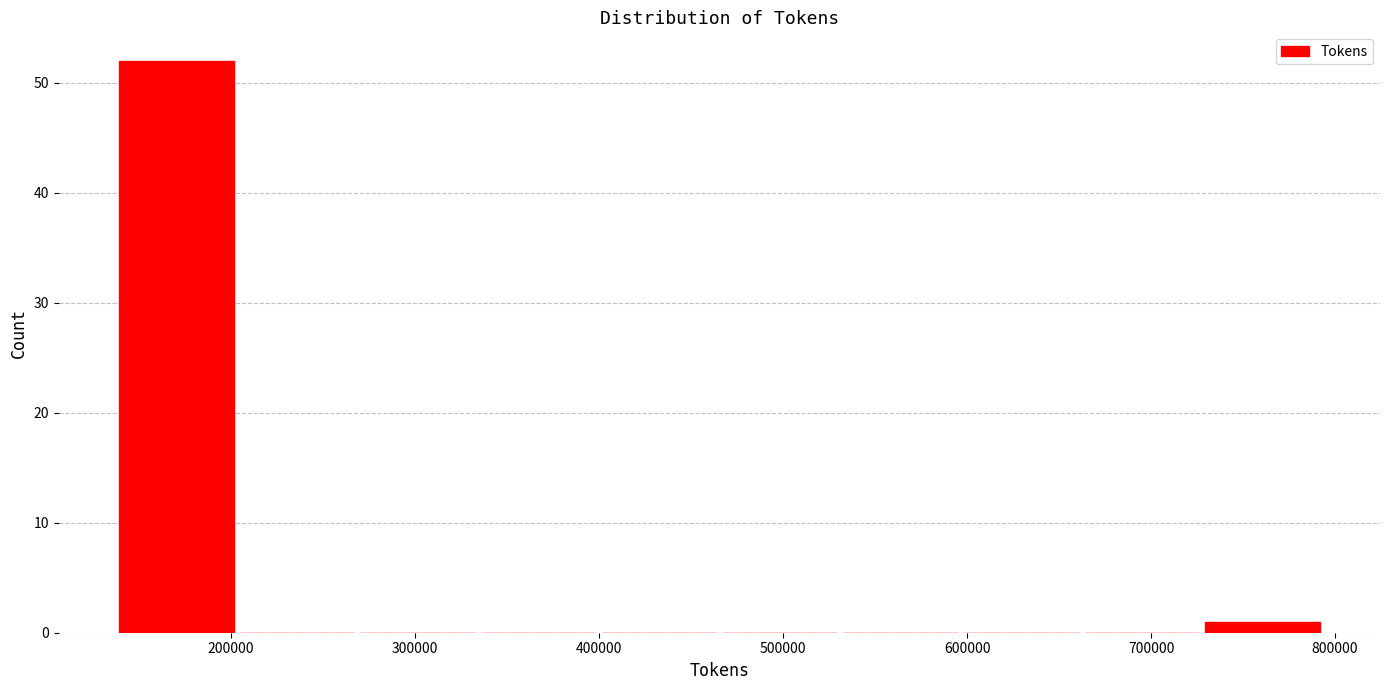

Reading left to right, transcribe this chart: for each bar, give the range it covers on the x-axis and its height. Neither the bar edges nor the heights are printed on the chart, so give them approximately, as read against the axes.

140000 to 200000: 52
200000 to 270000: 0
270000 to 330000: 0
330000 to 400000: 0
400000 to 470000: 0
470000 to 530000: 0
530000 to 600000: 0
600000 to 660000: 0
660000 to 730000: 0
730000 to 790000: 1